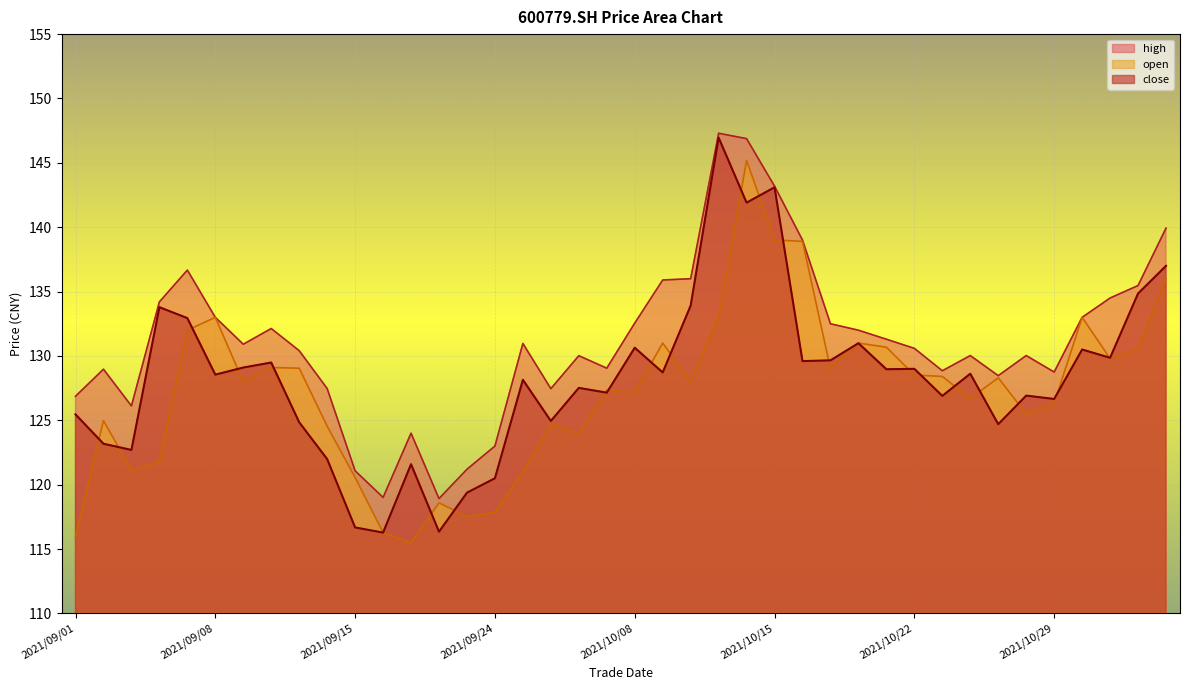

What is the difference between the maximum and minimum values in the high series?

28.4